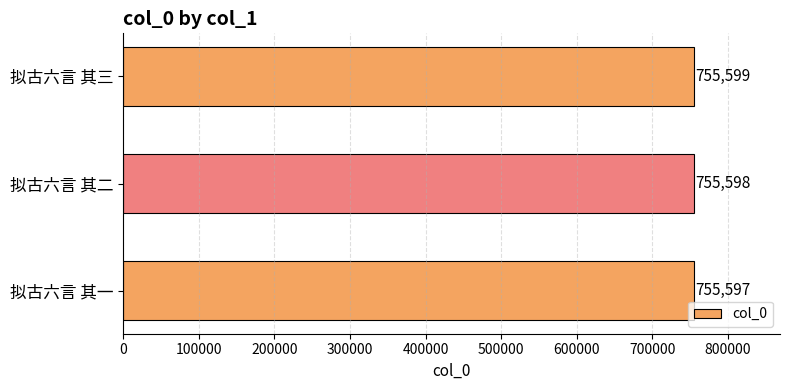

What is the greatest value displayed?

755599